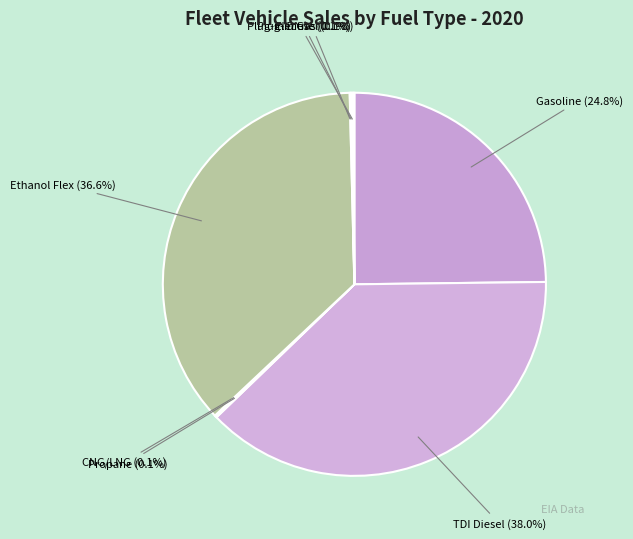

To the nearest percent, what is the difference between the largest and smallest slice percentages?

38%